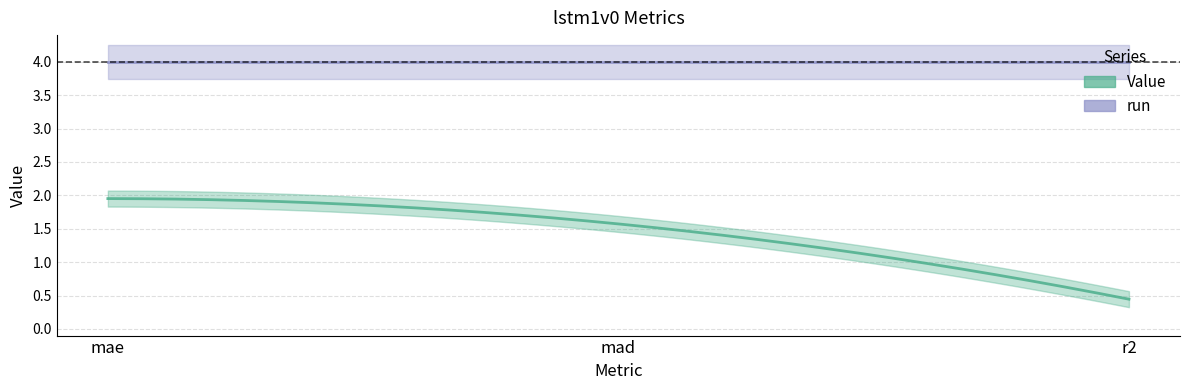

How many lines are shown in the chart?

2